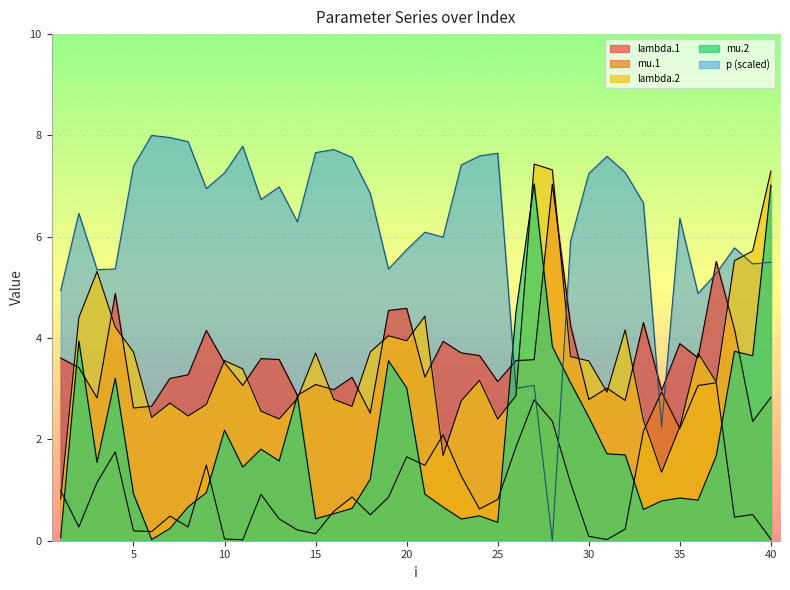

What is the sum of the lambda.1 values at 20 and 36?

8.2